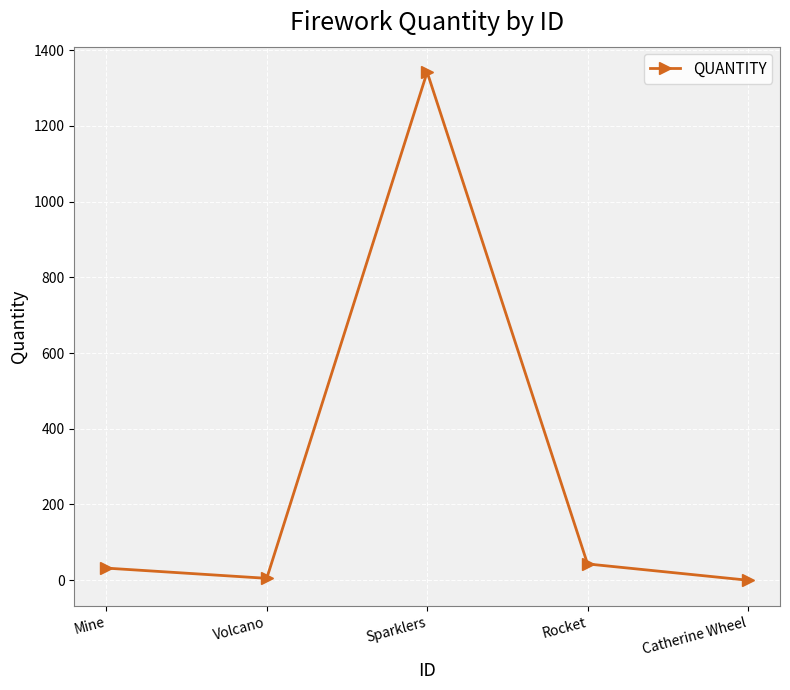

True or false: the data shows 43 at Rocket.

True